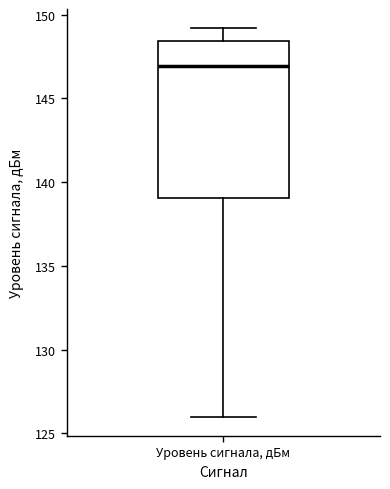

Where does the lower whisker of the box for Уровень сигнала, дБм end on the y-axis? The values are not printed on the chart, so give them approximately, as read against the axis.

126.0